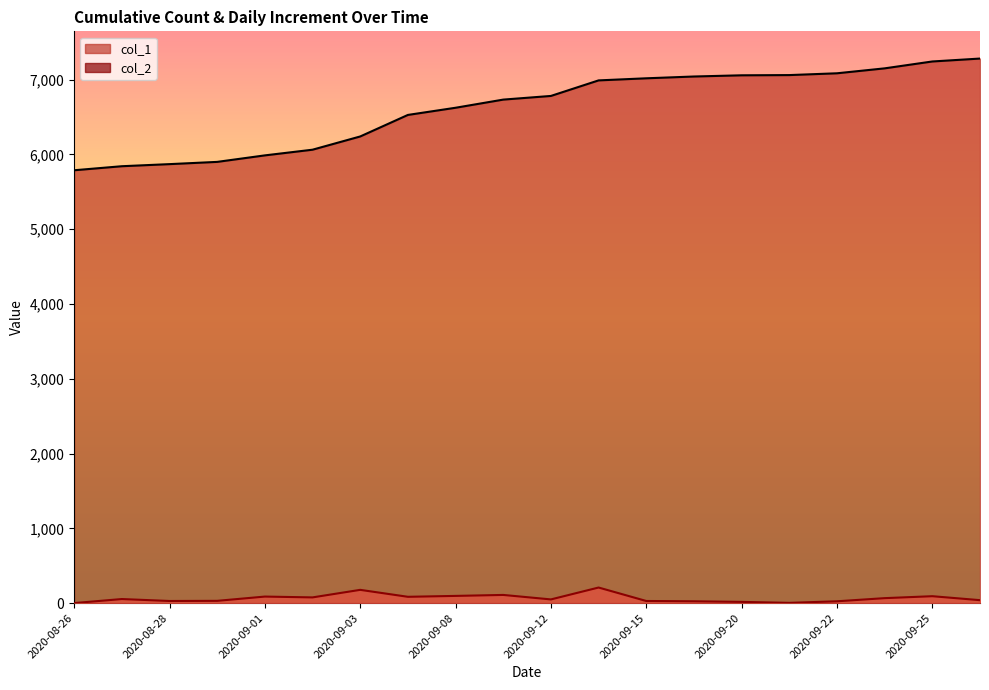

True or false: col_1 and col_2 intersect in this chart.

False